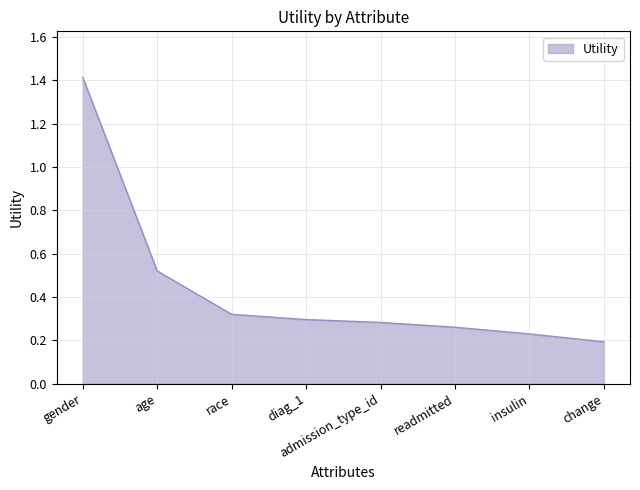

Which has a higher value, readmitted or race?

race